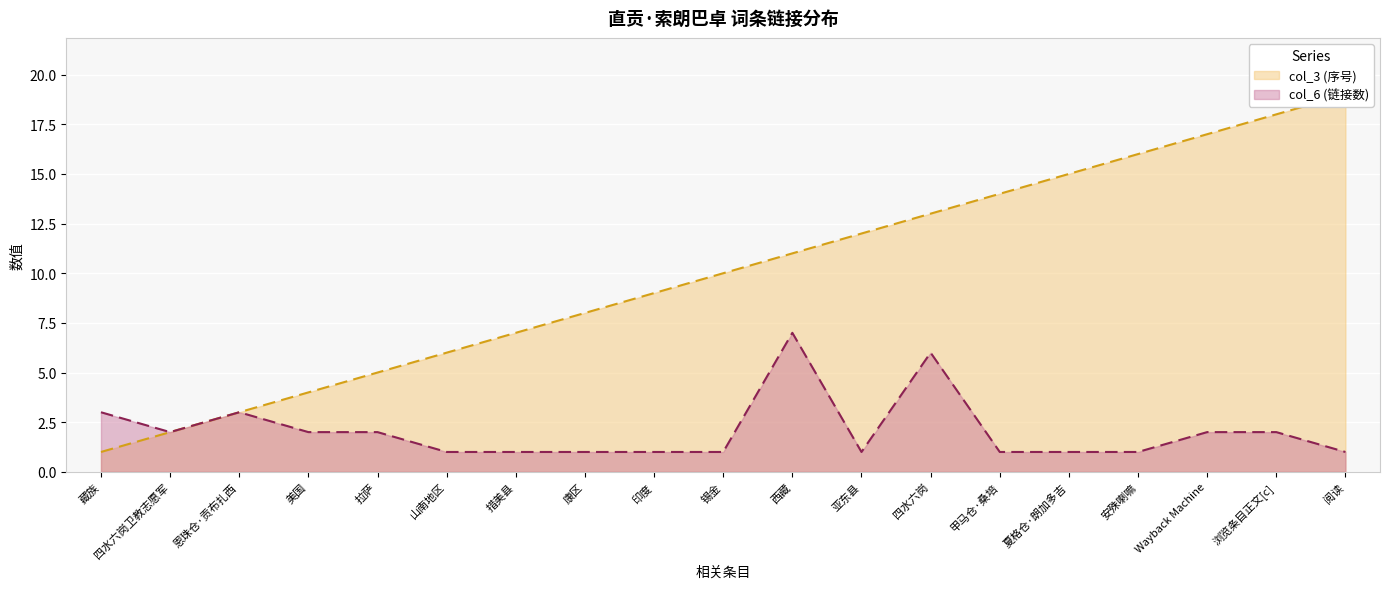

Is the value of col_6 (链接数) at 印度 greater than the value of col_3 (序号) at 夏格仓·朗加多吉?

No